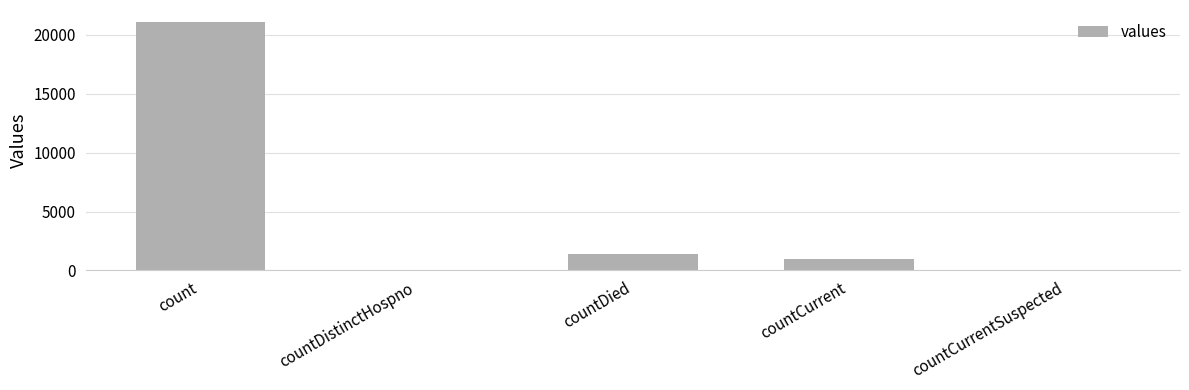

Count the number of data series in this chart.

1